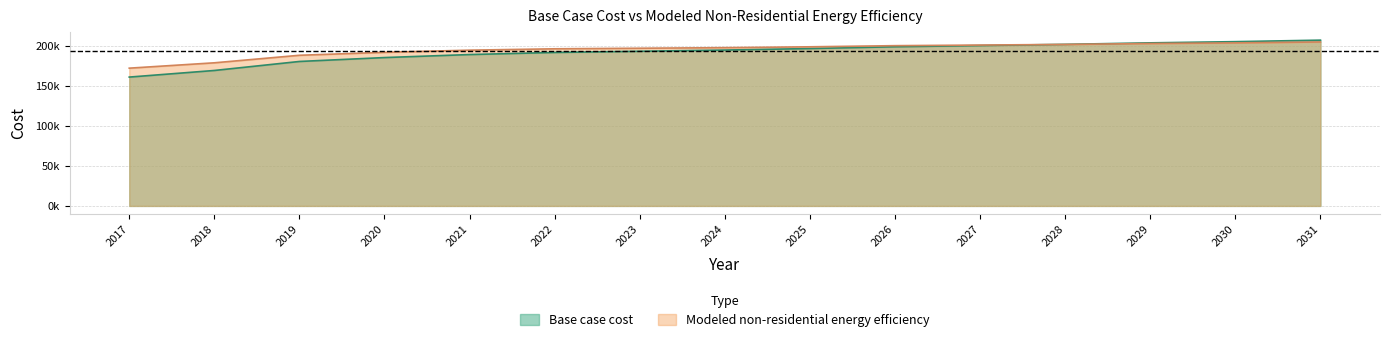

Which series has the largest total across all categories?

Modeled non-residential energy efficiency